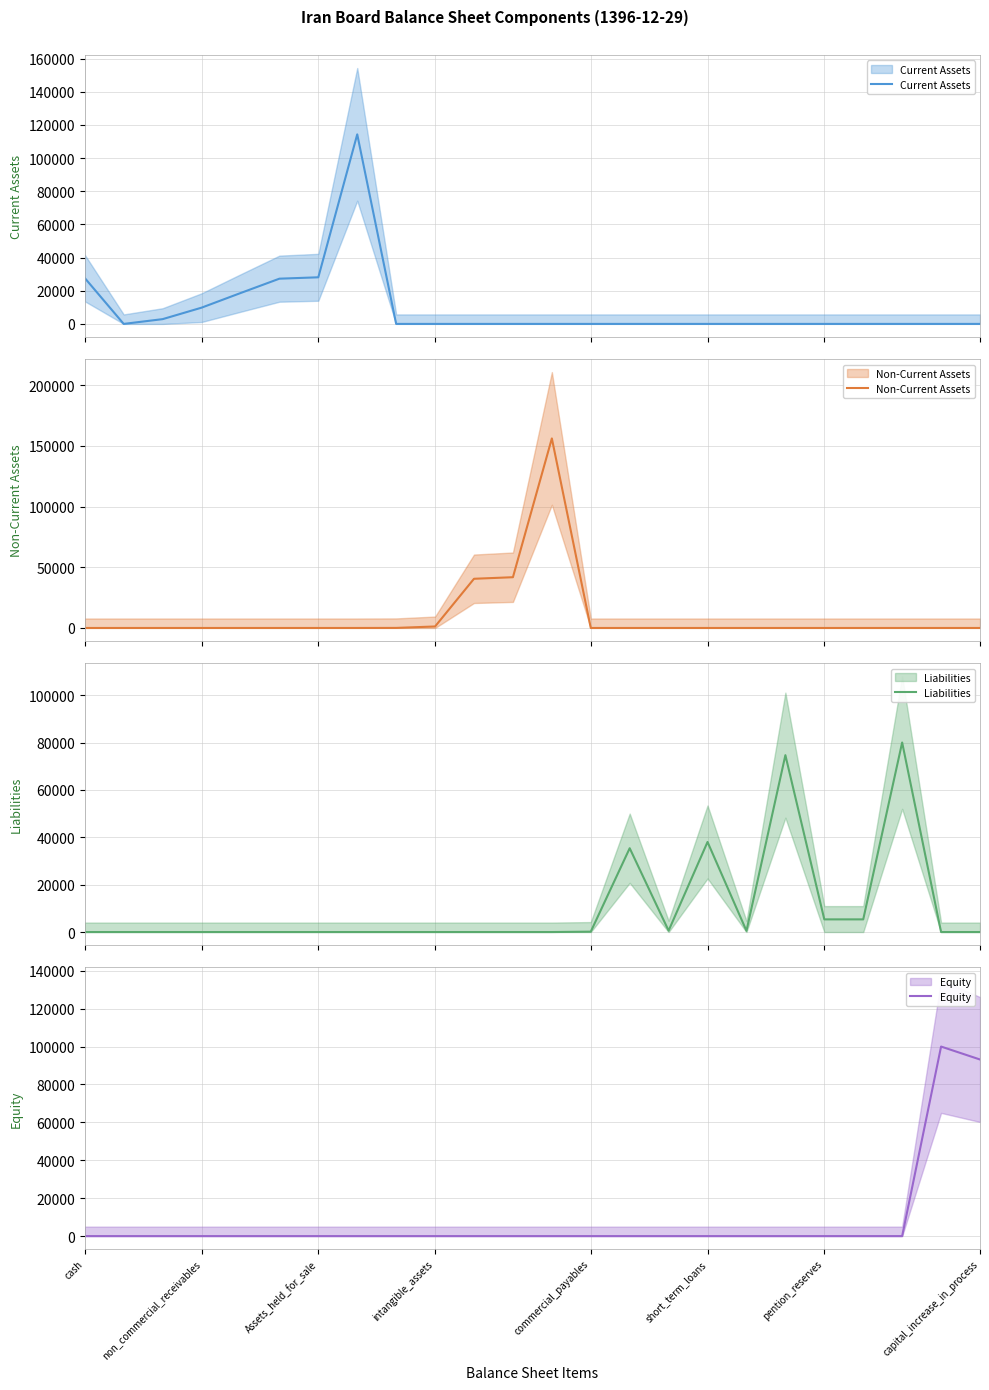

The Non-Current Assets series shows 0 at 17. True or false?

True